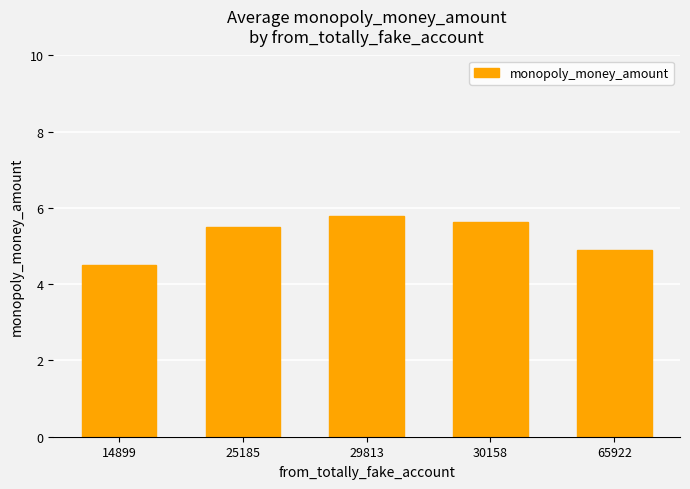

What is the ratio of the value at 25185 to the value at 14899?

1.2